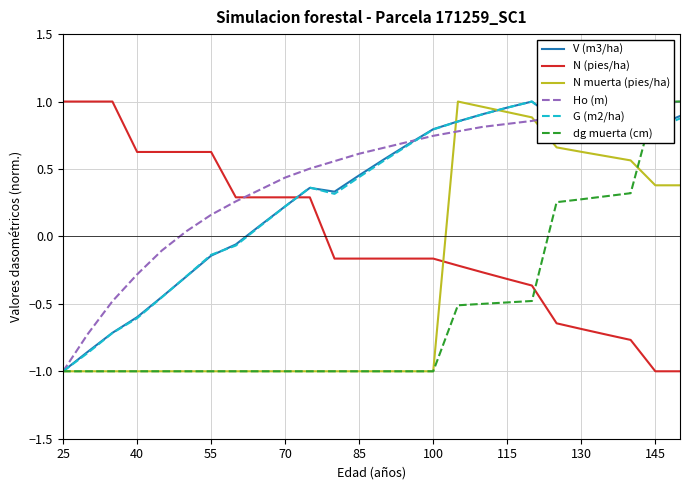

True or false: G (m2/ha) and N (pies/ha) intersect in this chart.

True